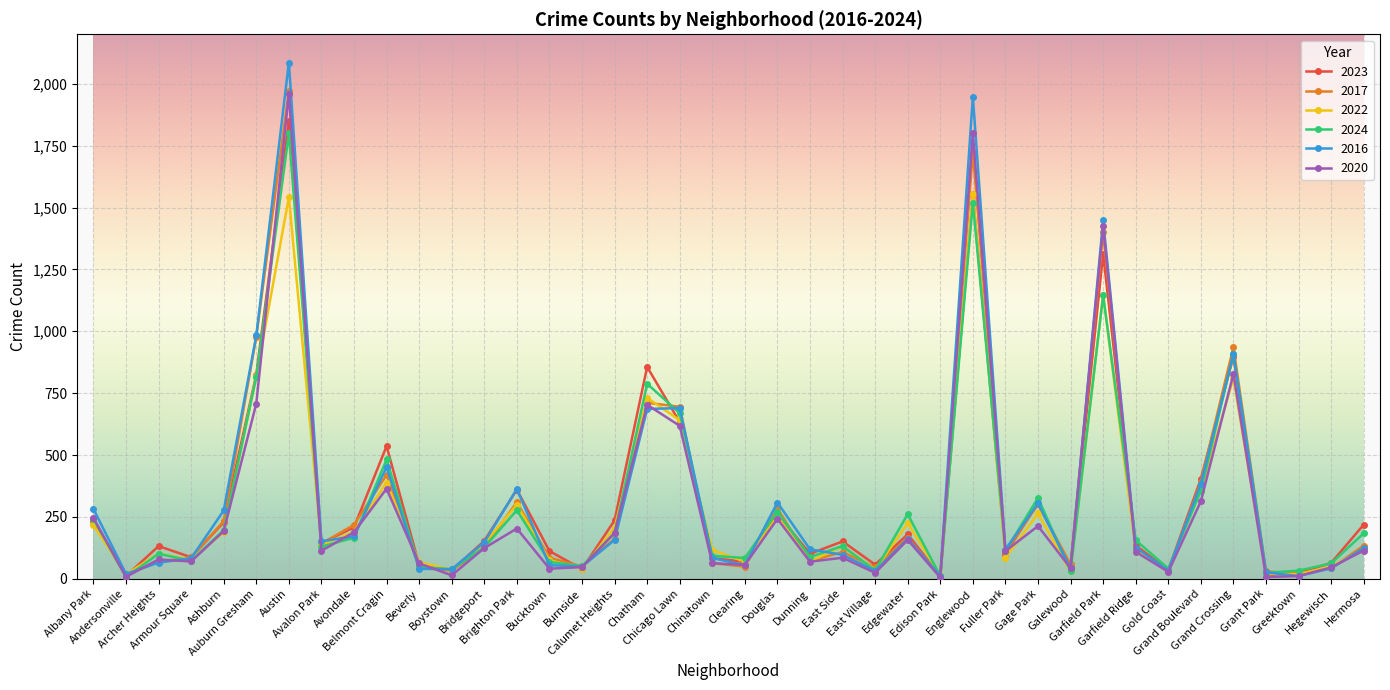

How many interior local peaks does the 2017 series have?

11